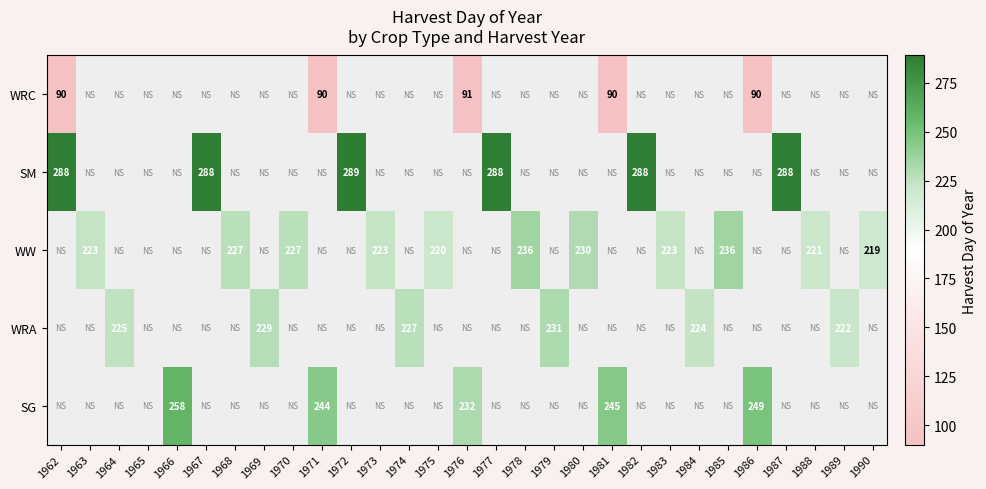

The WRA series shows 324 at 1974. True or false?

False